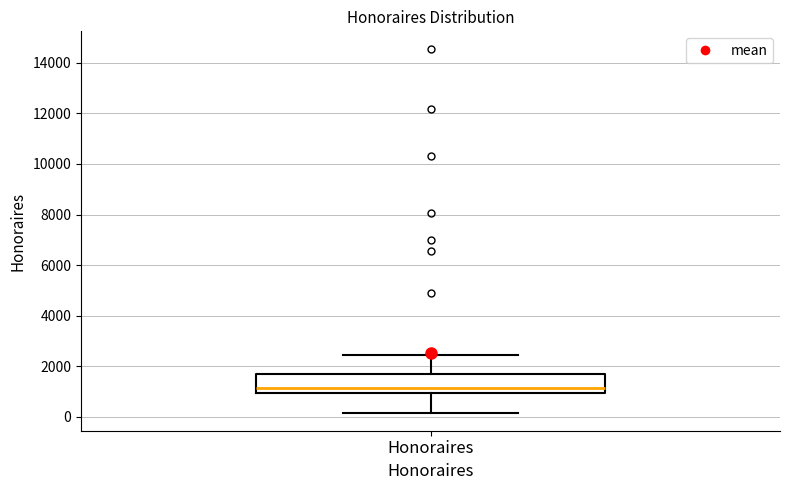

Where does the upper whisker of the box for Honoraires end on the y-axis? The values are not printed on the chart, so give them approximately, as read against the axis.

2400